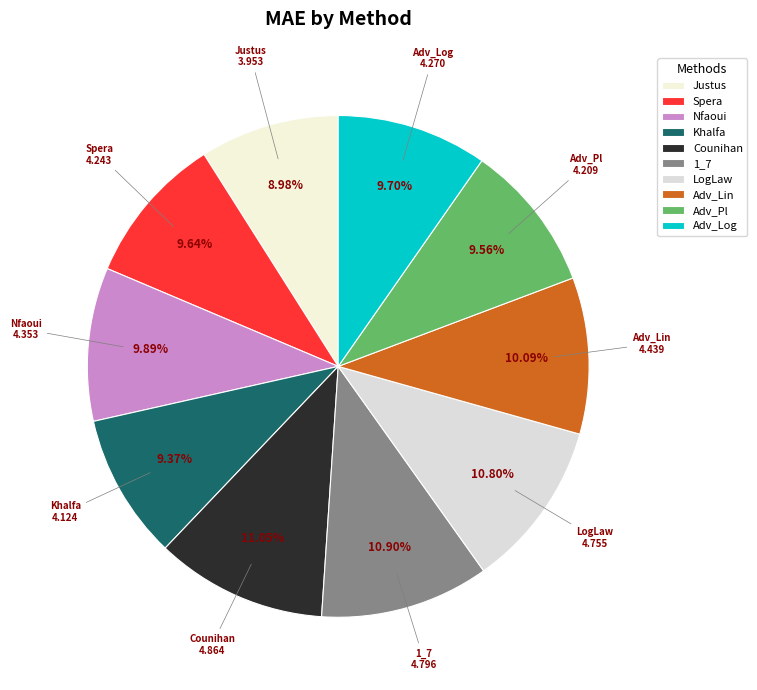

Approximately how many times larger is the value at Adv_Lin compared to Justus?

1.1